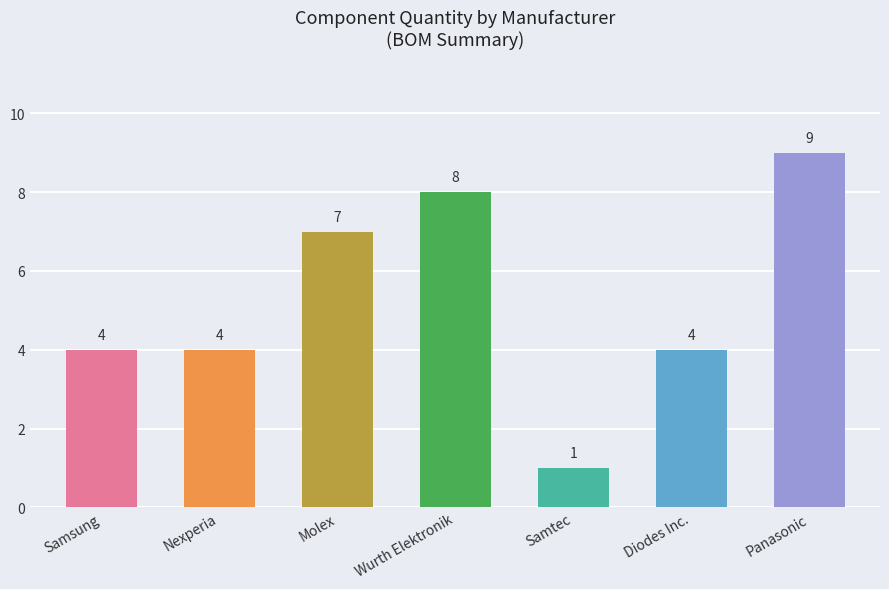

How many values are between 4 and 8?

5